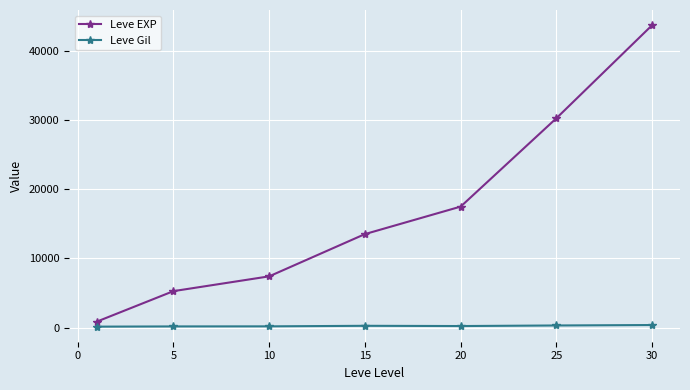

True or false: Leve EXP and Leve Gil cross at least once.

False